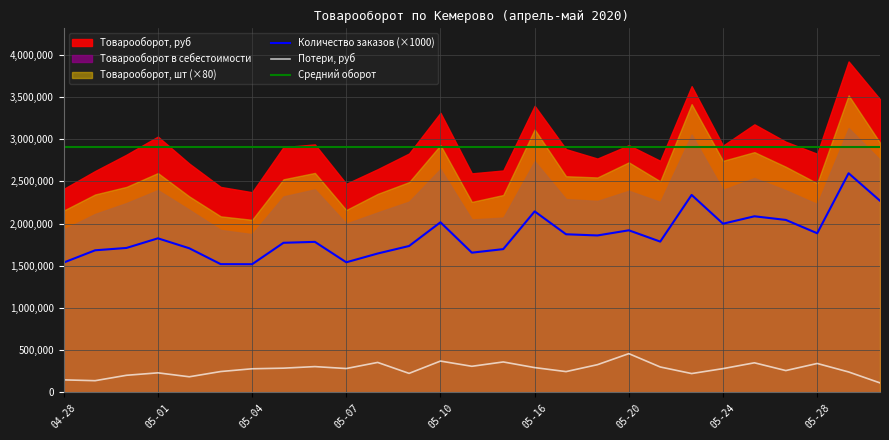

What position from the right is 05-01?

24